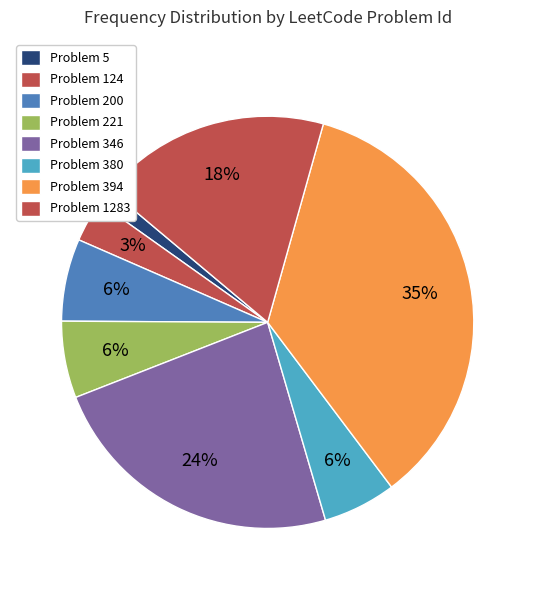

How many slices are in this pie chart?

8